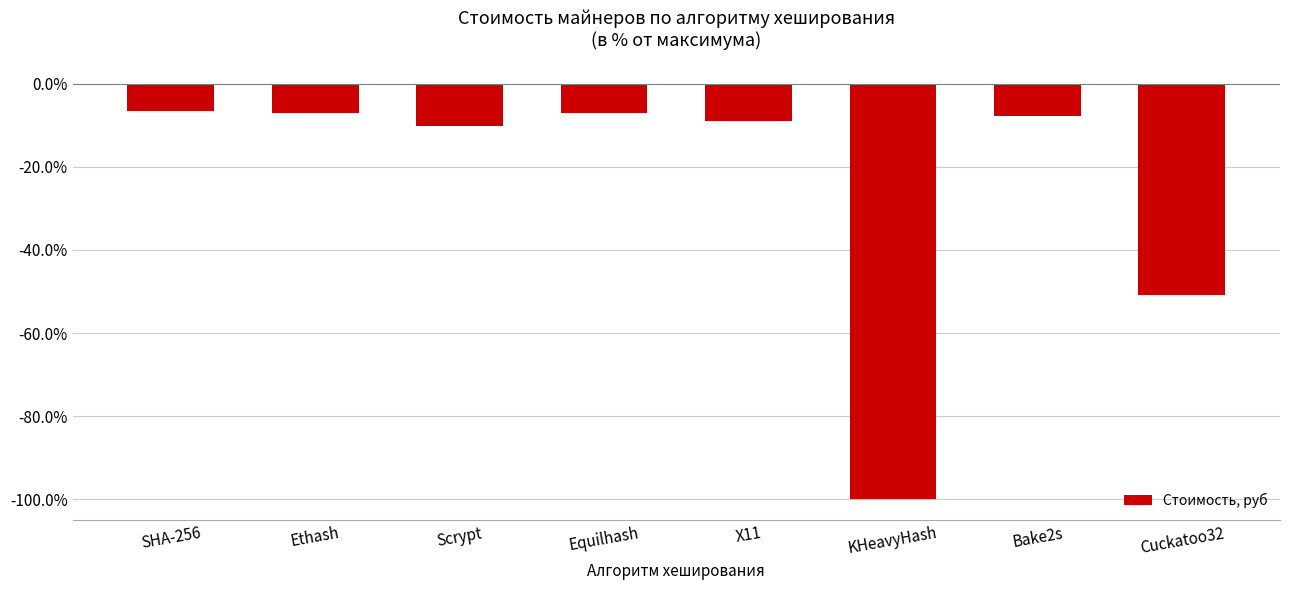

What is the label of the 6th bar from the left?

KHeavyHash